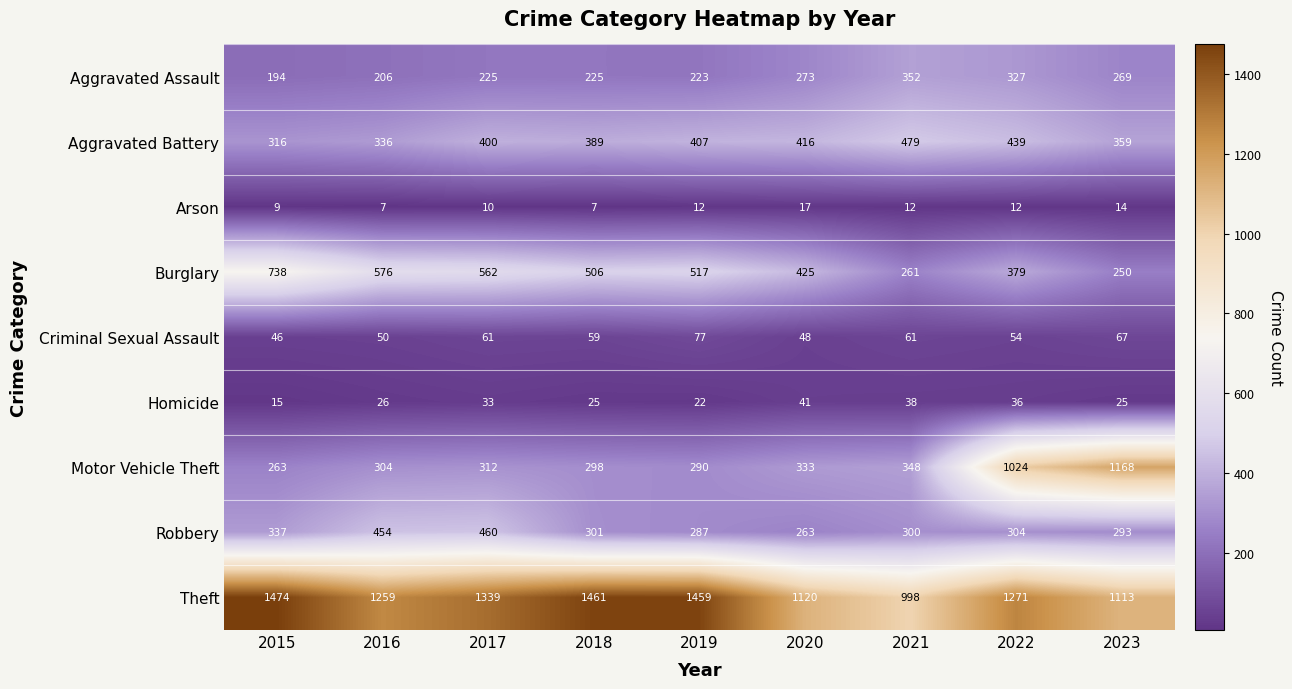

Which series changed the most between 2021 and 2022?

Motor Vehicle Theft